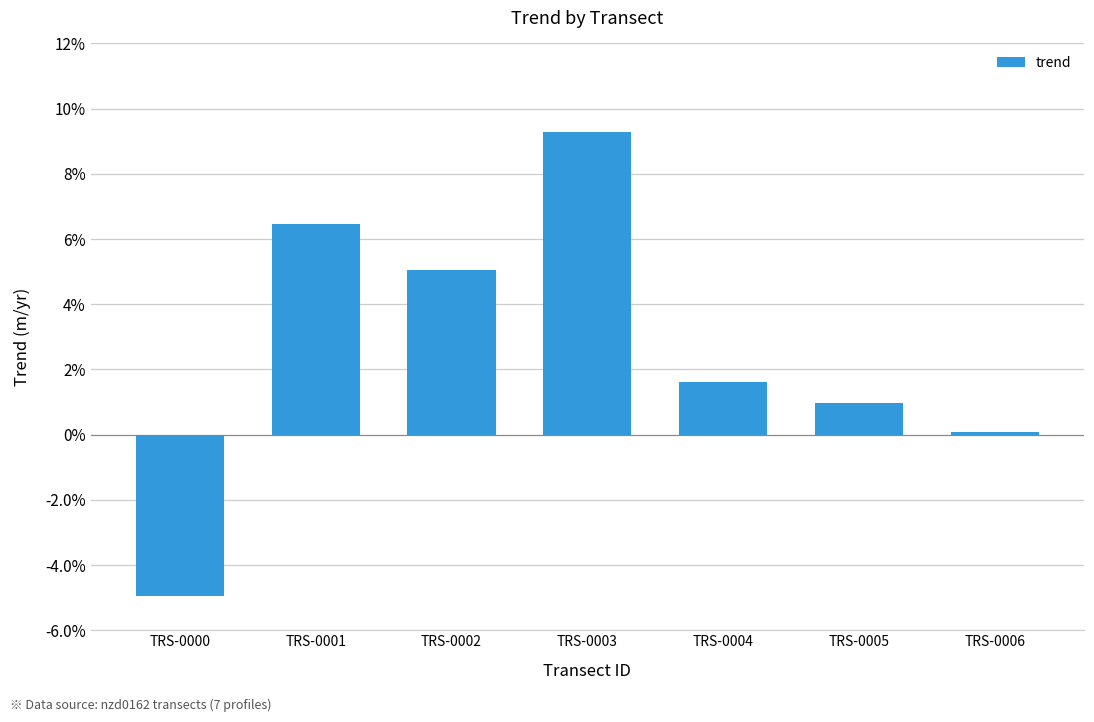

List the labels in order of value, smallest first.

TRS-0000, TRS-0006, TRS-0005, TRS-0004, TRS-0002, TRS-0001, TRS-0003